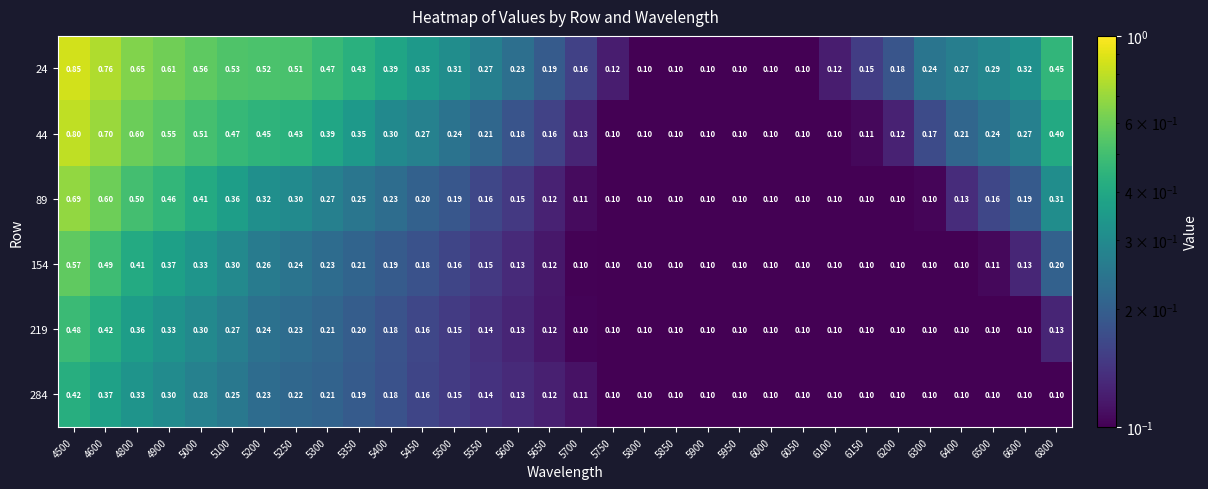

Is the value of 284 at 5450 greater than the value of 89 at 5400?

No